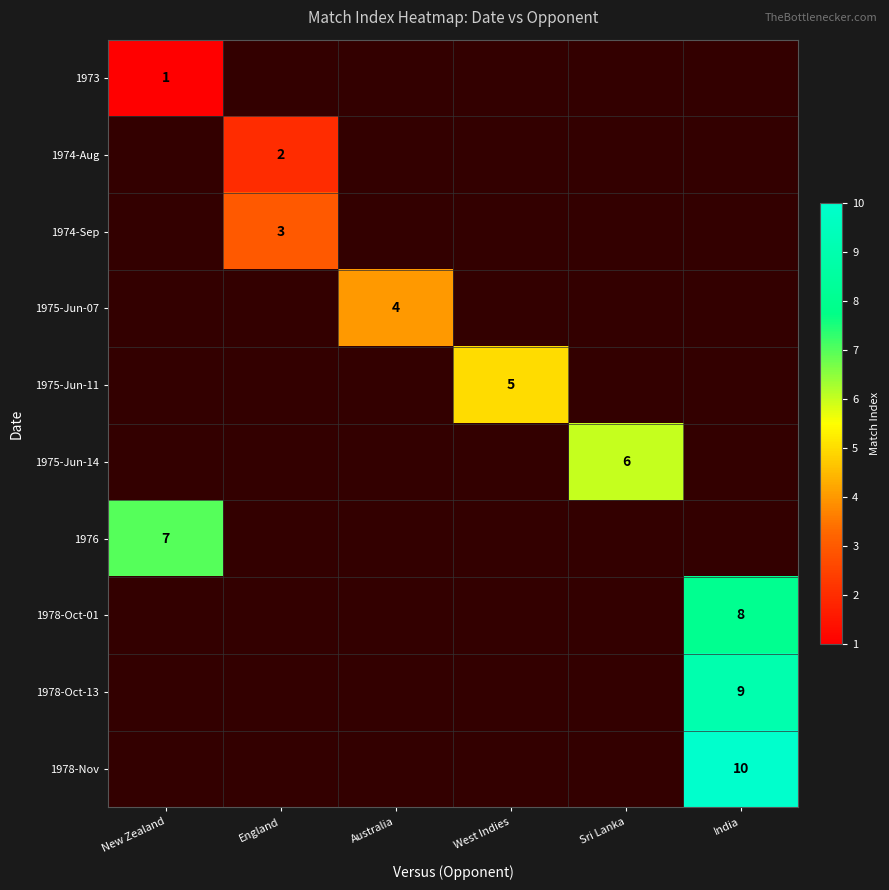

The 1973 series shows 1 at New Zealand. True or false?

True